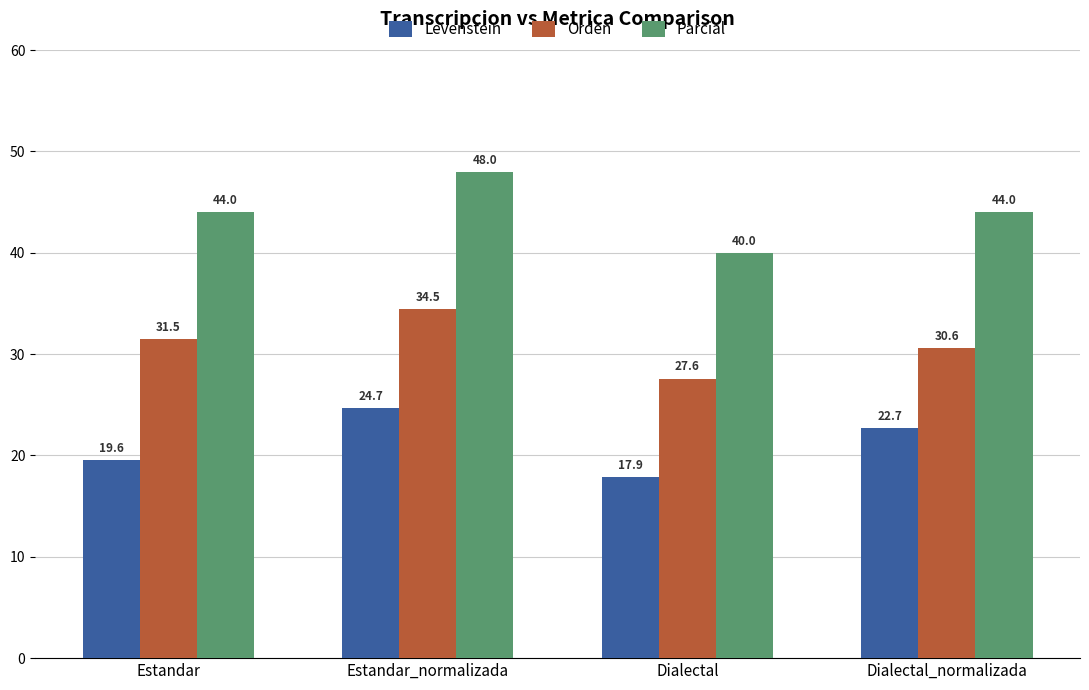

What is the value of the Parcial bar at the 2nd from the left?

48.0